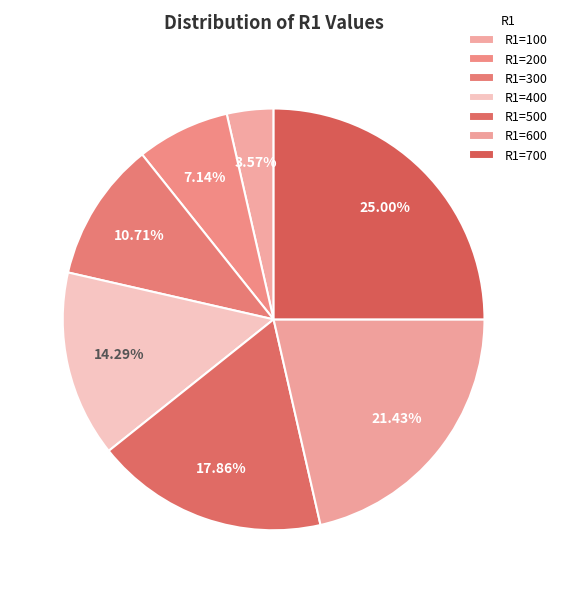

What is the largest slice in the pie chart?

700